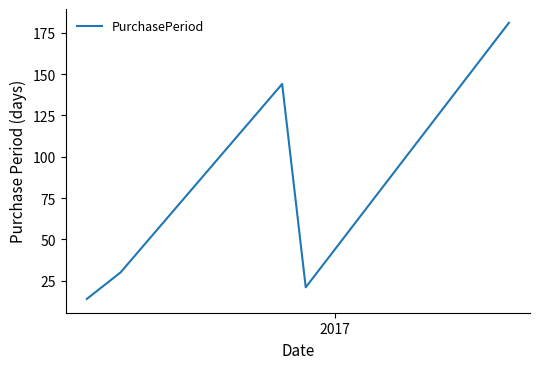

True or false: the data has more than 2 interior local peaks.

False